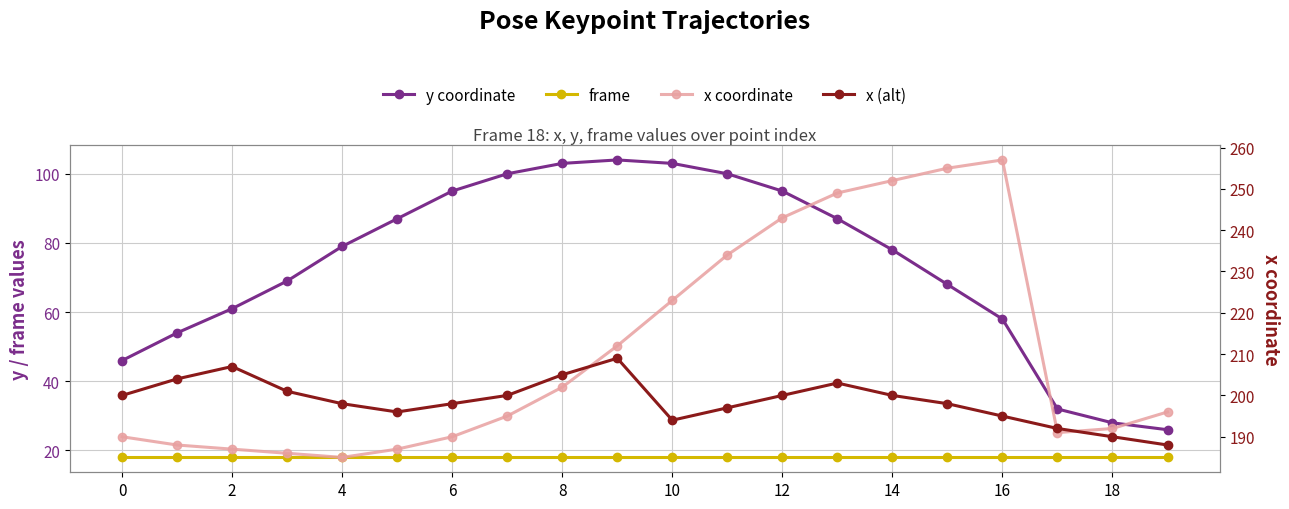

Rank the series by their maximum value, from lowest to highest.

frame, y coordinate, x (alt), x coordinate